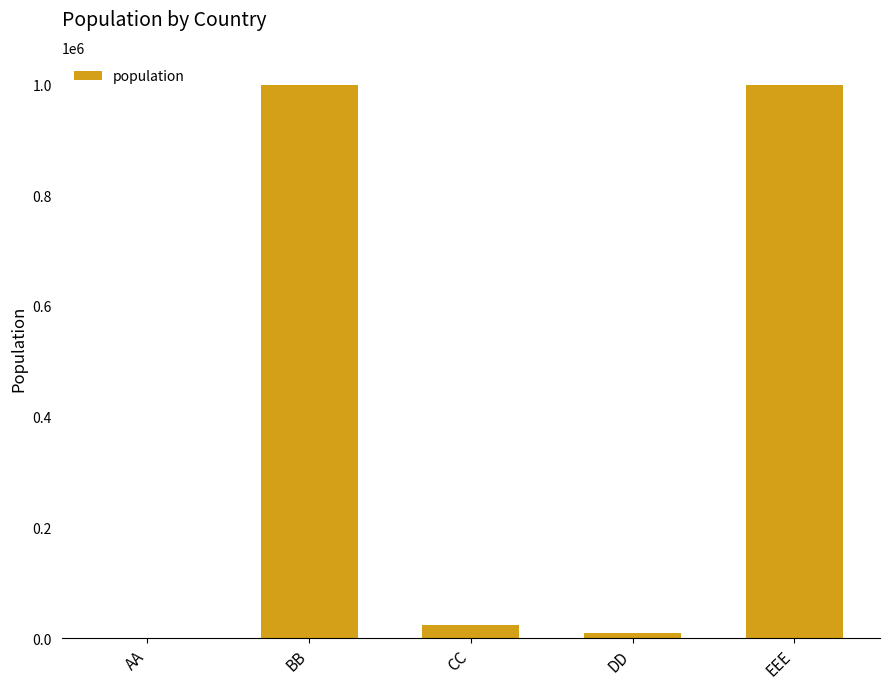

What is the greatest value displayed?

1000001